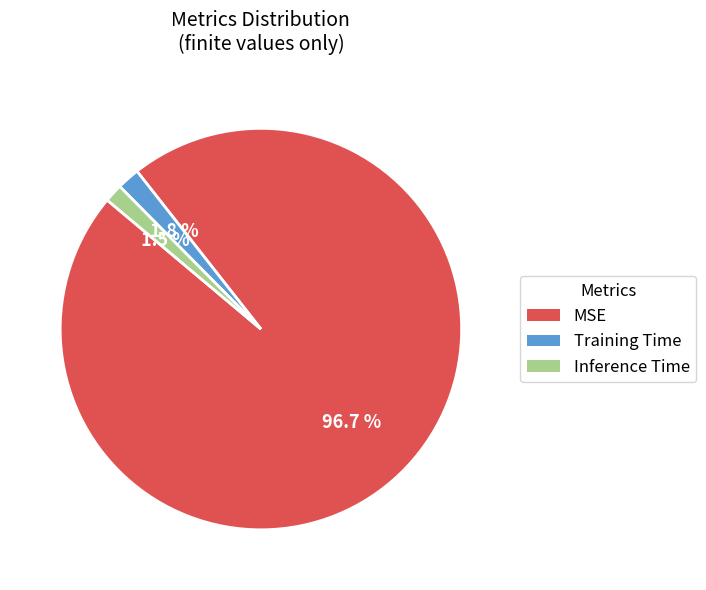

How much of the chart is everything except Training Time?

98.2%